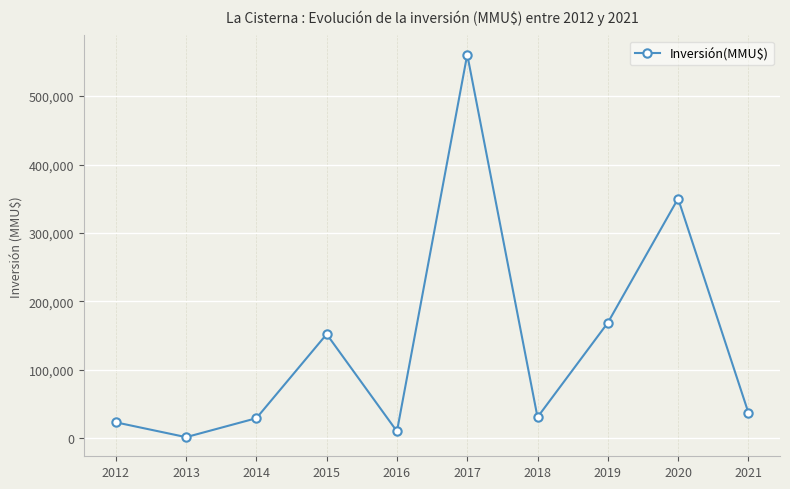

The chart shows a value of 96920 at 2015. True or false?

False